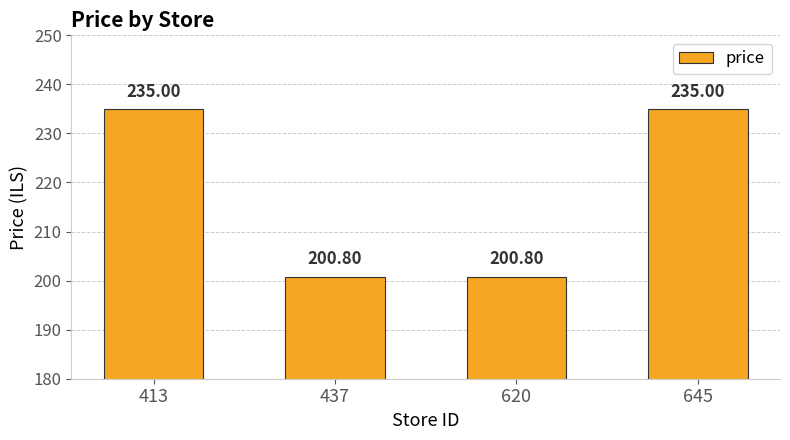

What is the minimum value shown in the chart?

200.8